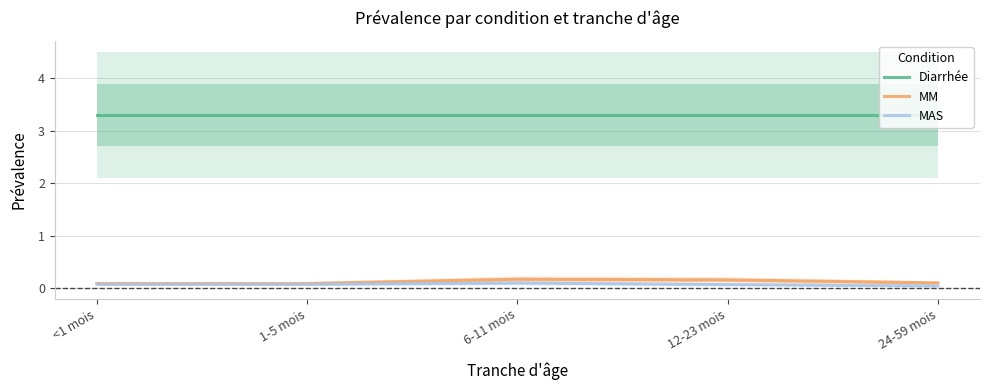

Read the Diarrhée value at 24-59 mois.

3.3